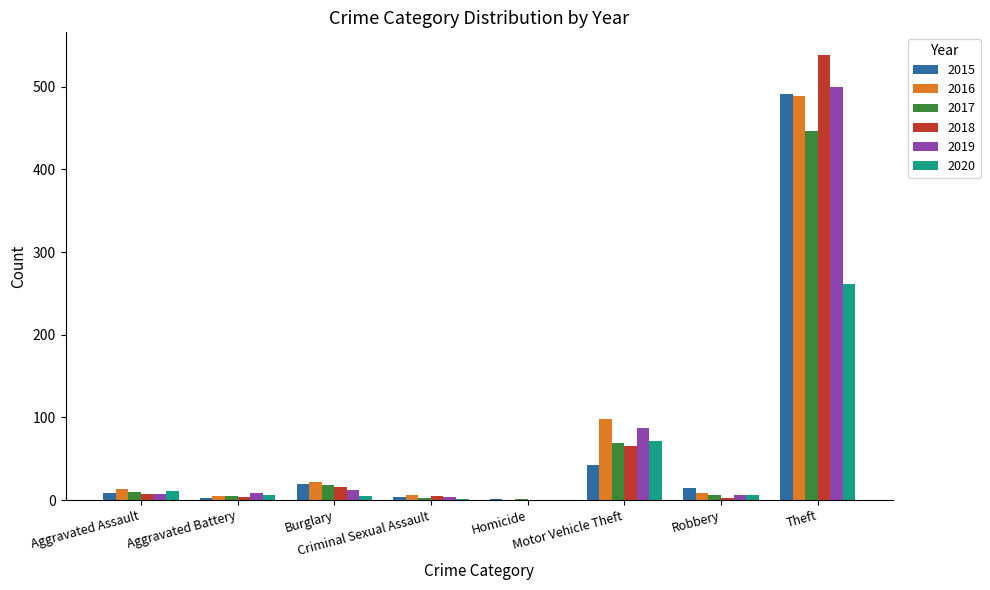

Where is 2018 nearest to the value 269?

Motor Vehicle Theft